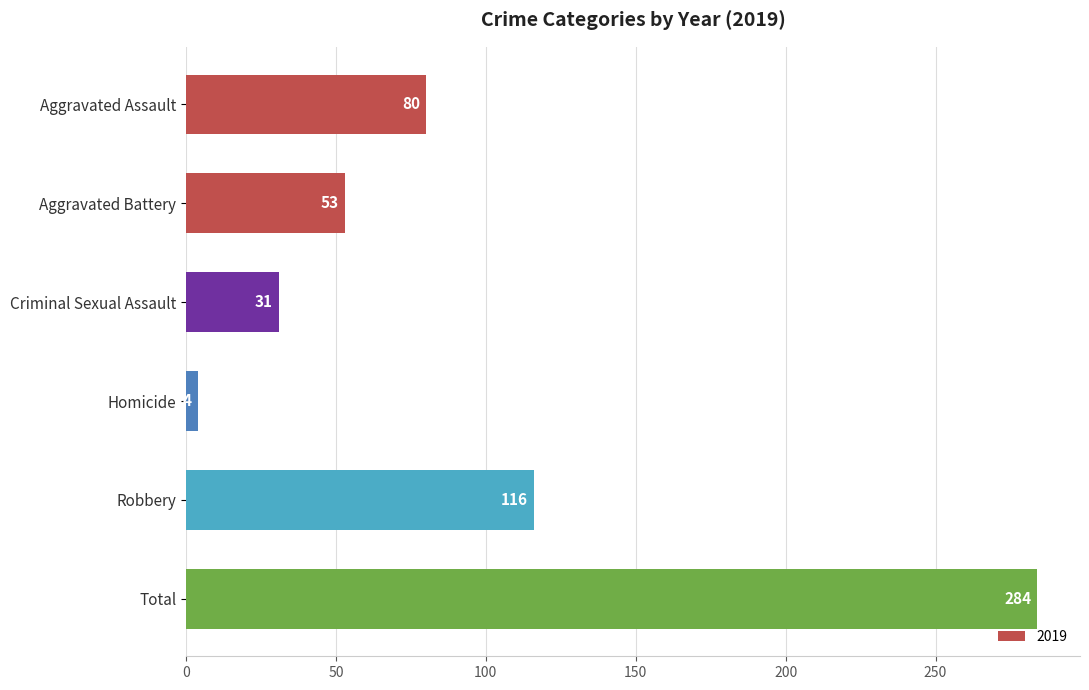

What is the value of the 5th bar from the top?

116